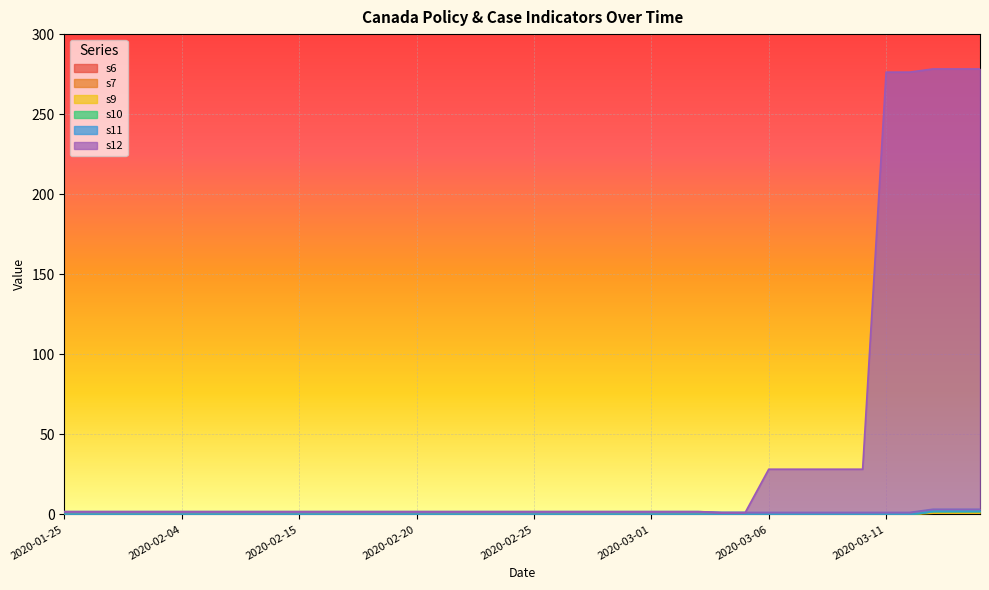

How many values in the s9 series exceed 0?

3